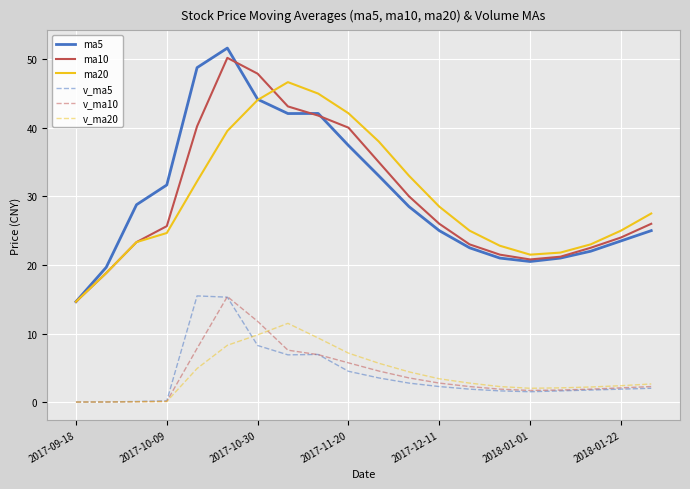

True or false: ma10 and v_ma10 cross at least once.

False